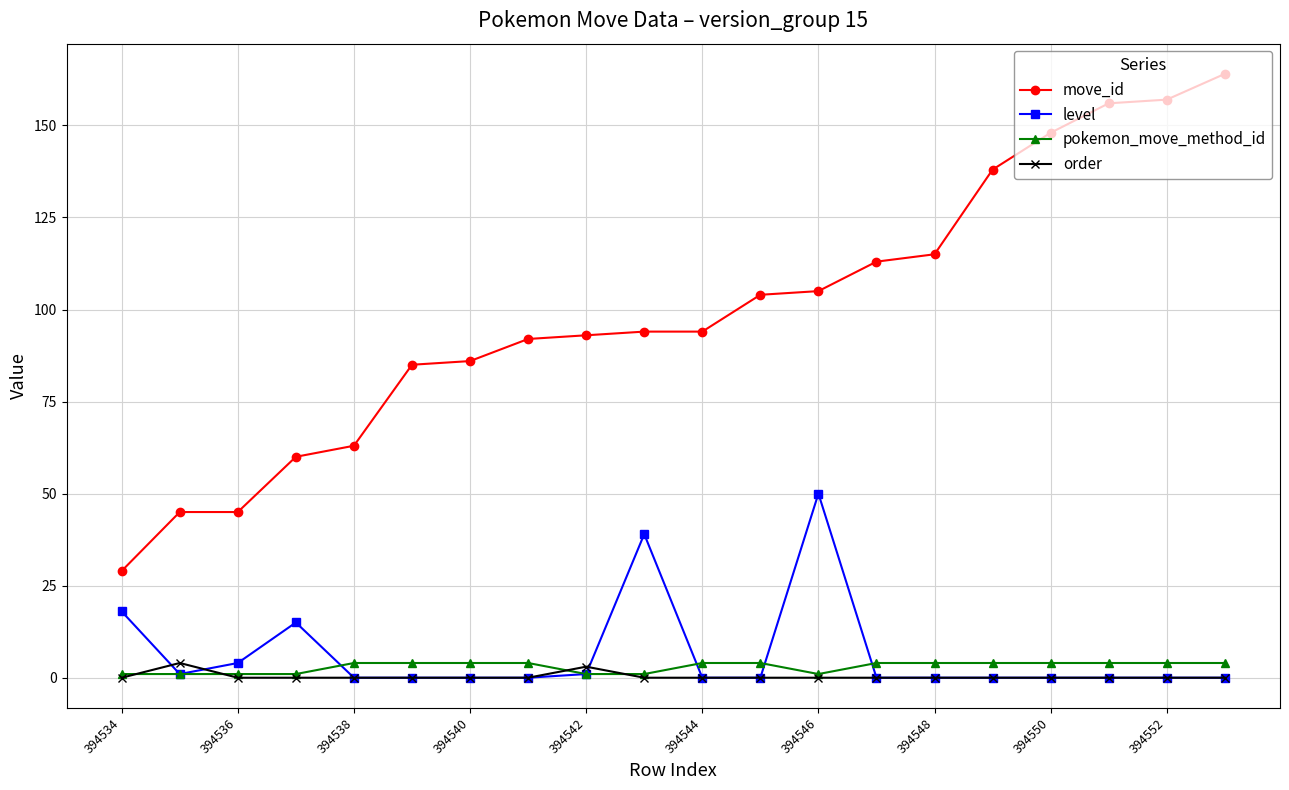

What is the greatest value displayed?

164